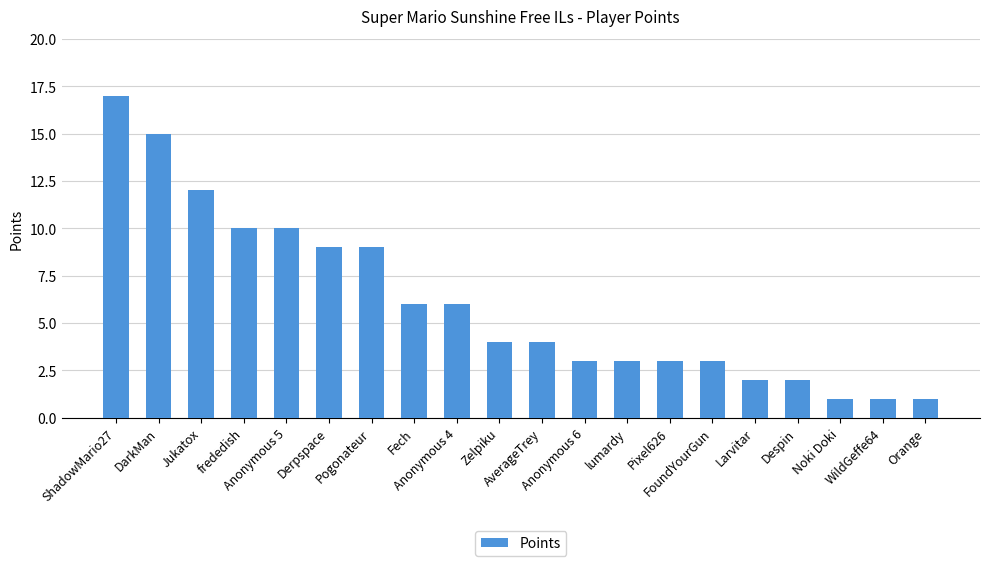

Is it true that the value at Anonymous 5 is 10?

True